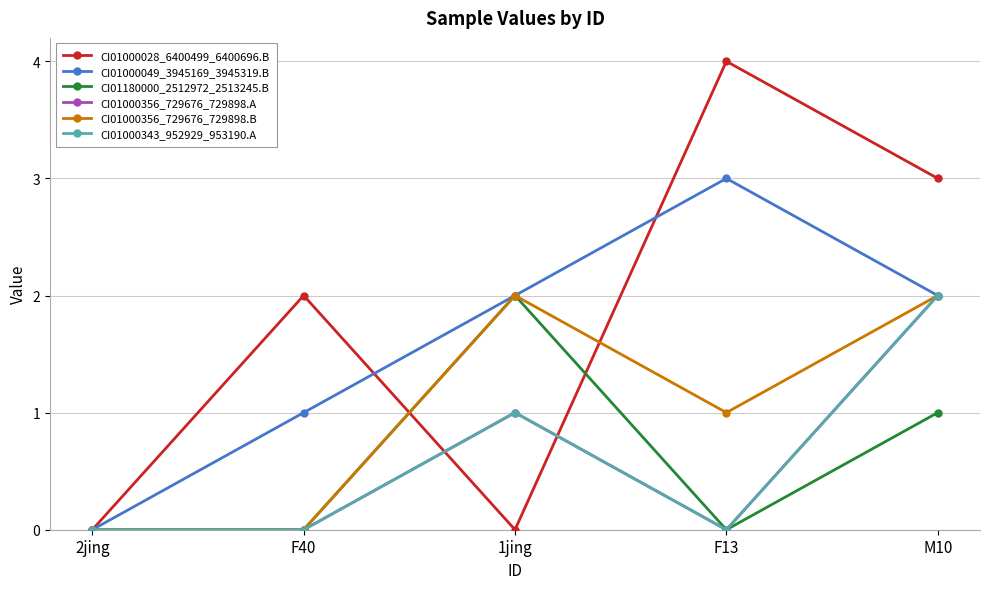

Where is the first local minimum for CI01000343_952929_953190.A?

F13